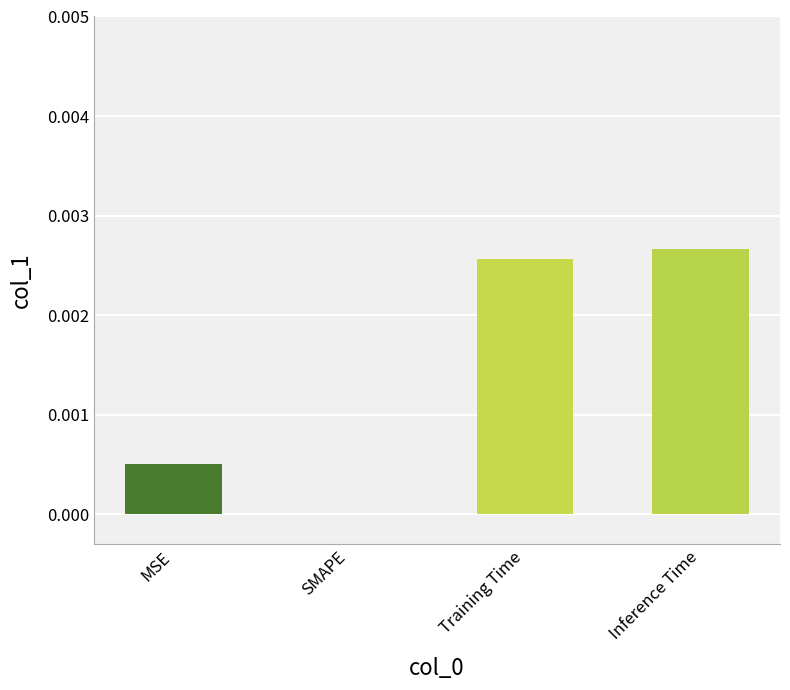

Between SMAPE and Training Time, which is larger?

Training Time